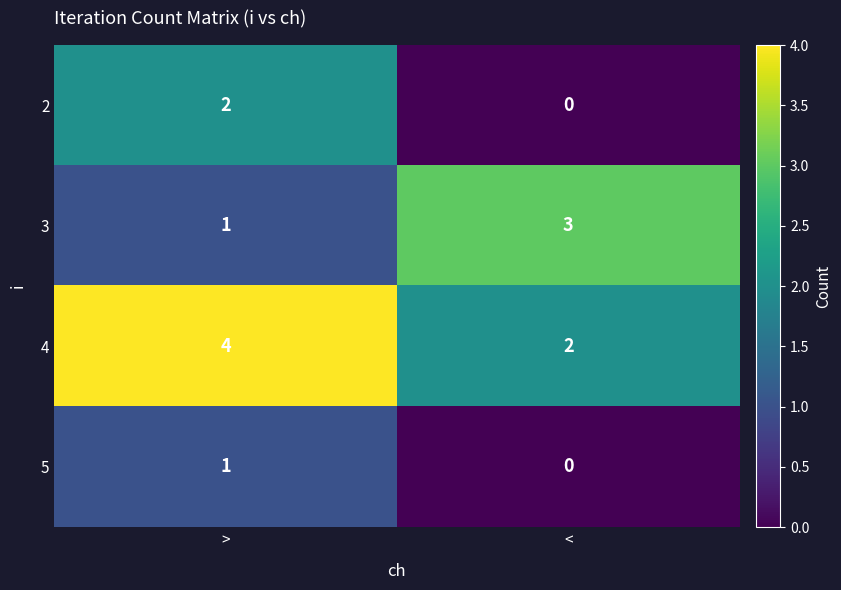

The 3 series shows 2 at >. True or false?

False